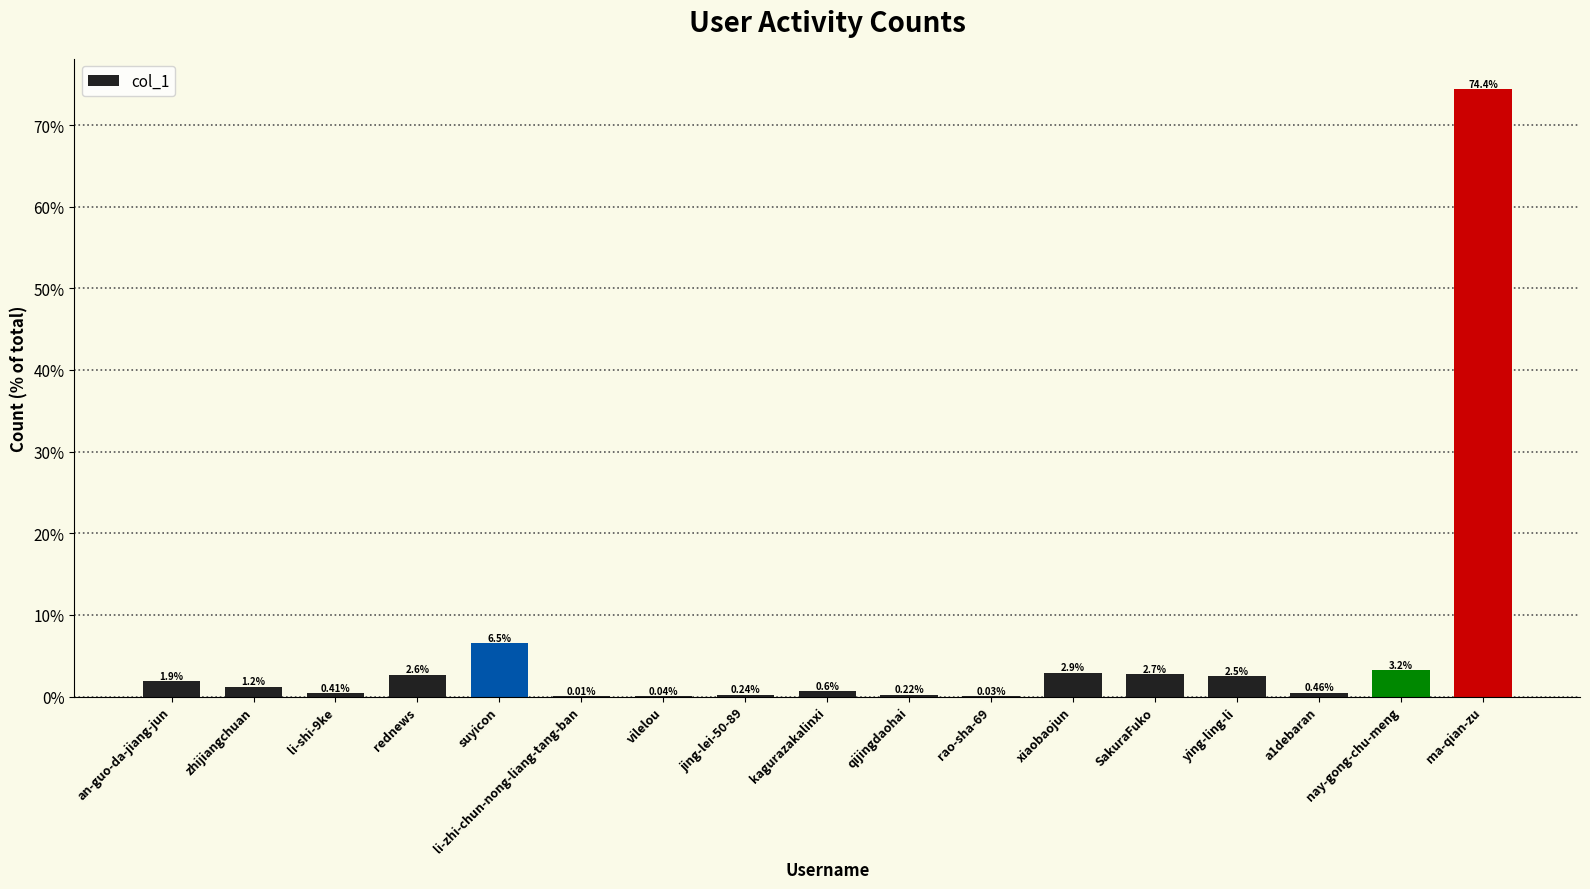

What is the sum of the values at suyicon and vilelou?

6.5